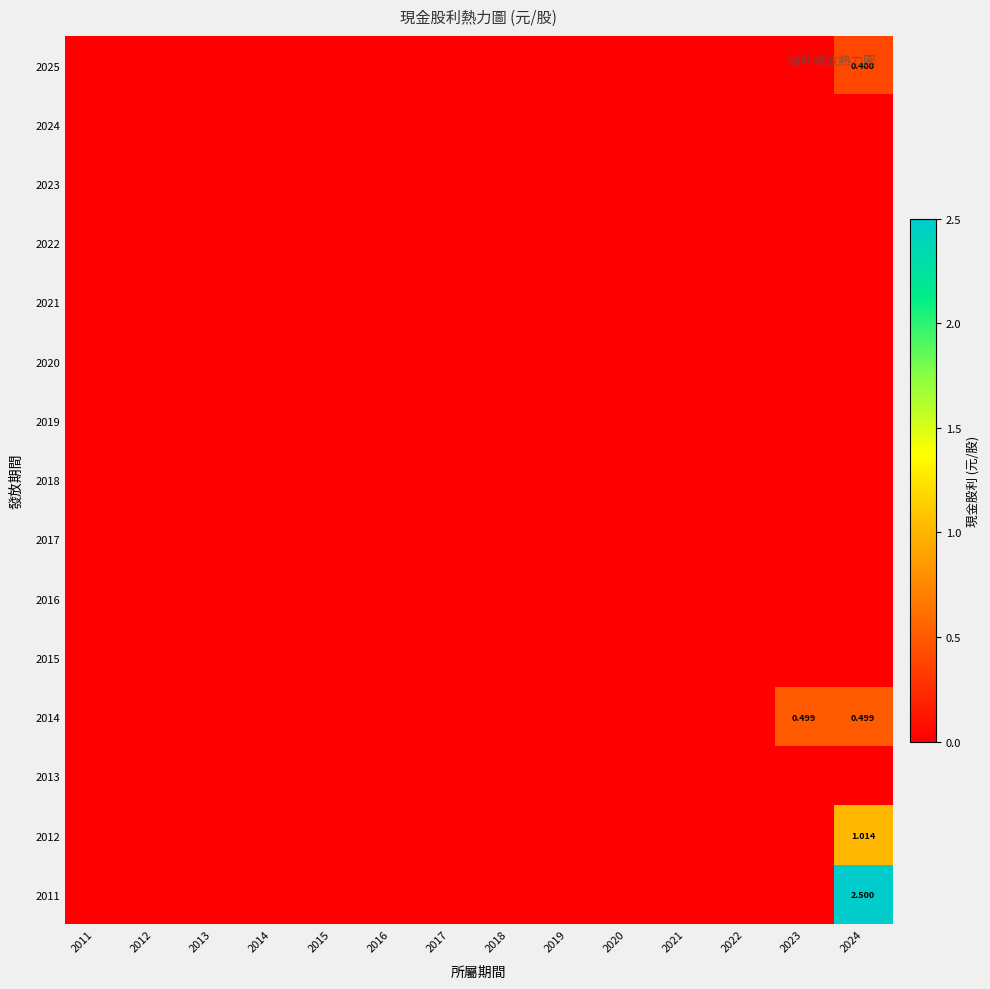

At 2011, list the series in order from smallest to largest.

2025, 2024, 2023, 2022, 2021, 2020, 2019, 2018, 2017, 2016, 2015, 2014, 2013, 2012, 2011